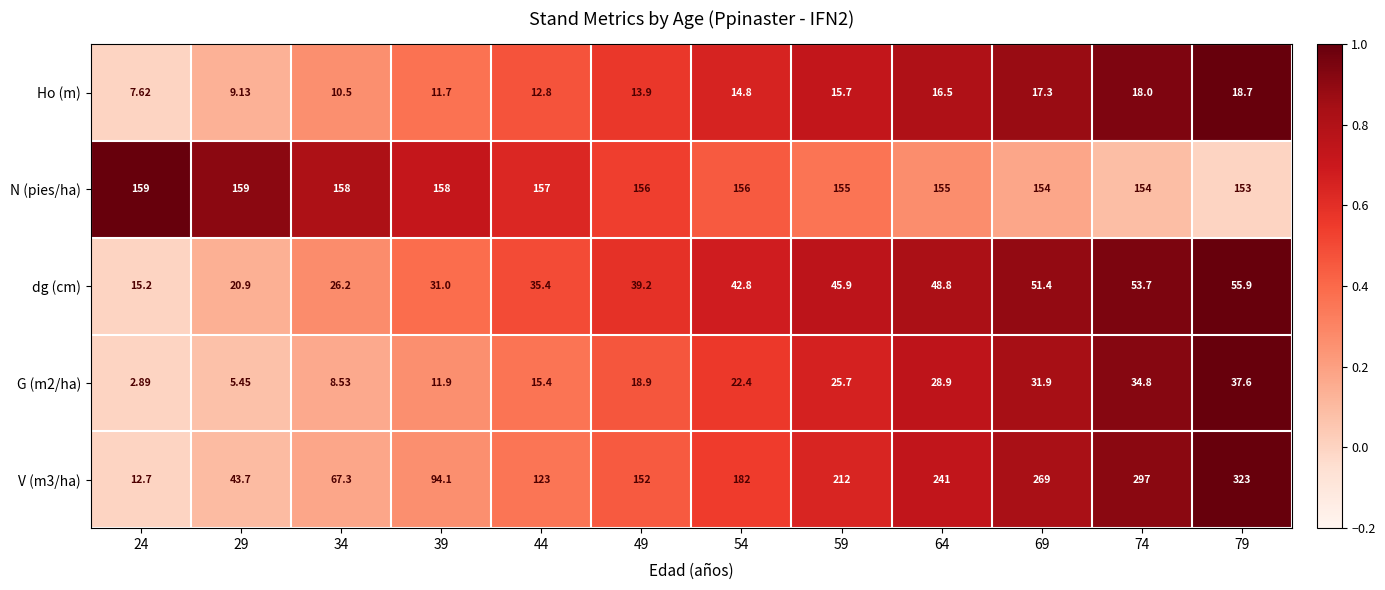

How many values in the dg (cm) series are below 42?

6